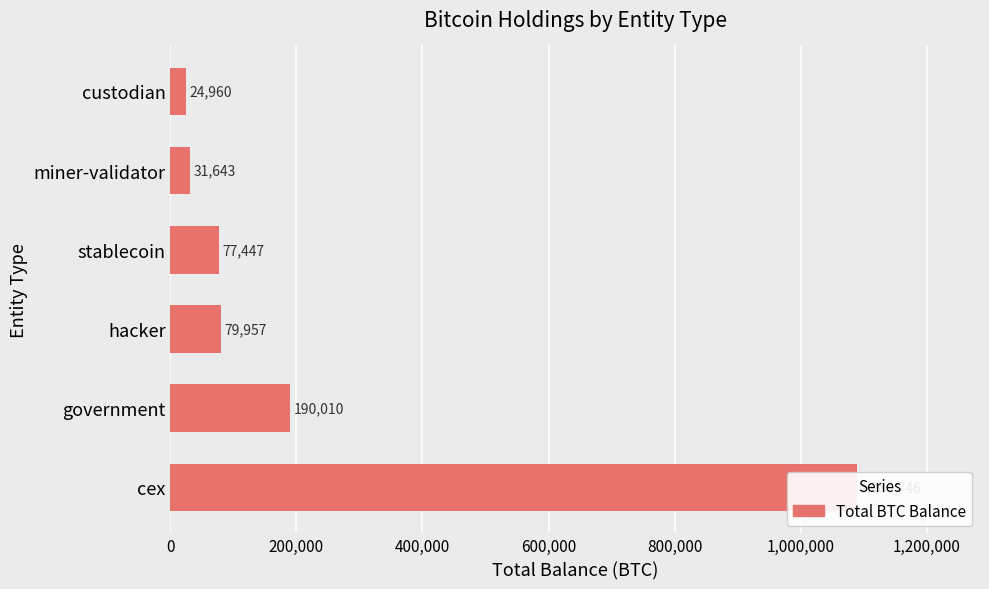

Are the bars horizontal?

Yes